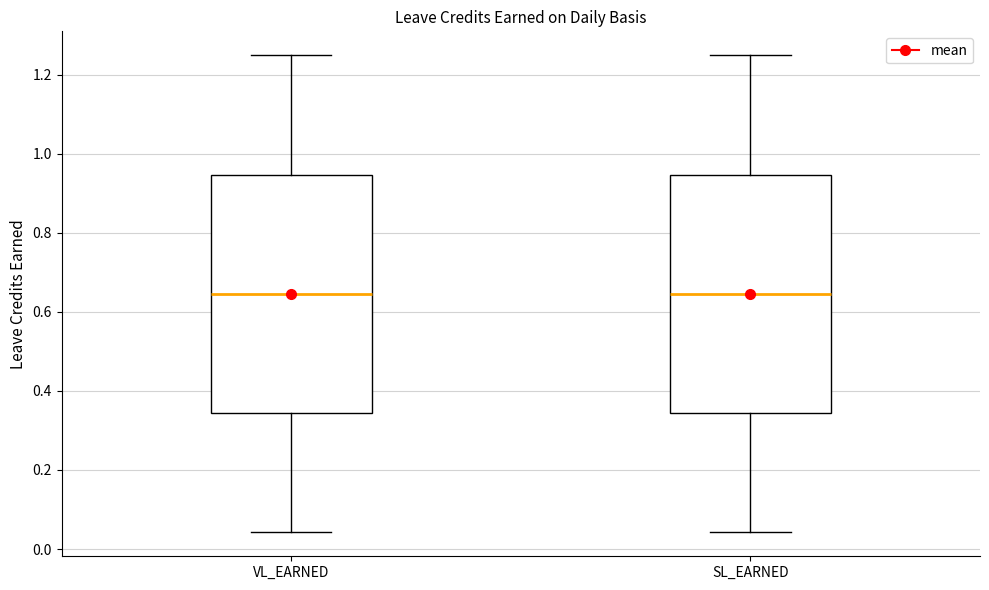

Reading left to right, transcribe this box plot: for each box, give where its median line is, the range the box spans, and where its two whiskers end, as read against the y-axis. The values are not printed on the chart, so give them approximately, as read against the axis.

VL_EARNED: median 0.64, box 0.34 to 0.94, whiskers 0.04 to 1.26
SL_EARNED: median 0.64, box 0.34 to 0.94, whiskers 0.04 to 1.26